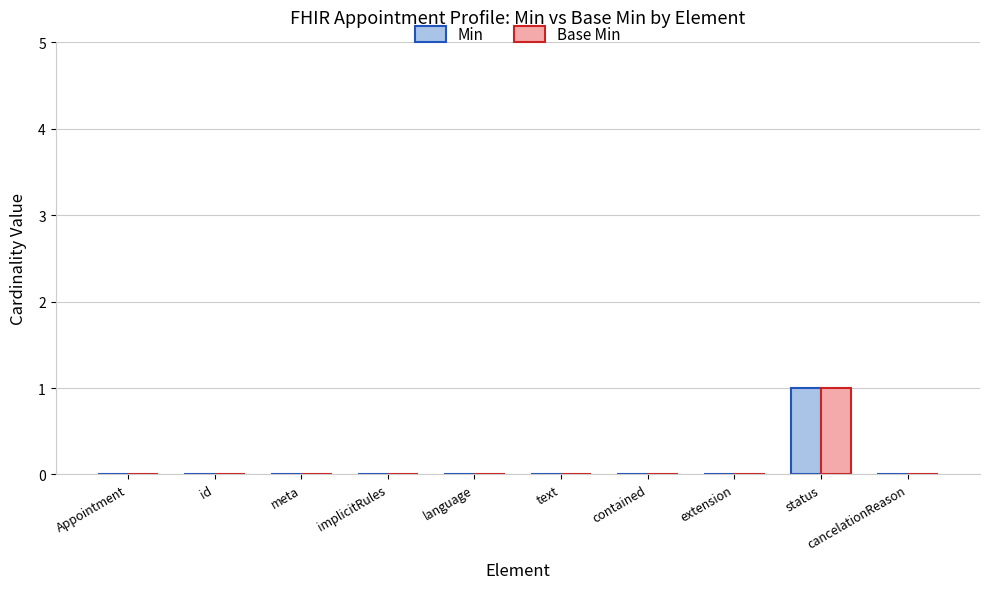

The value of Base Min at Appointment is -1. True or false?

False